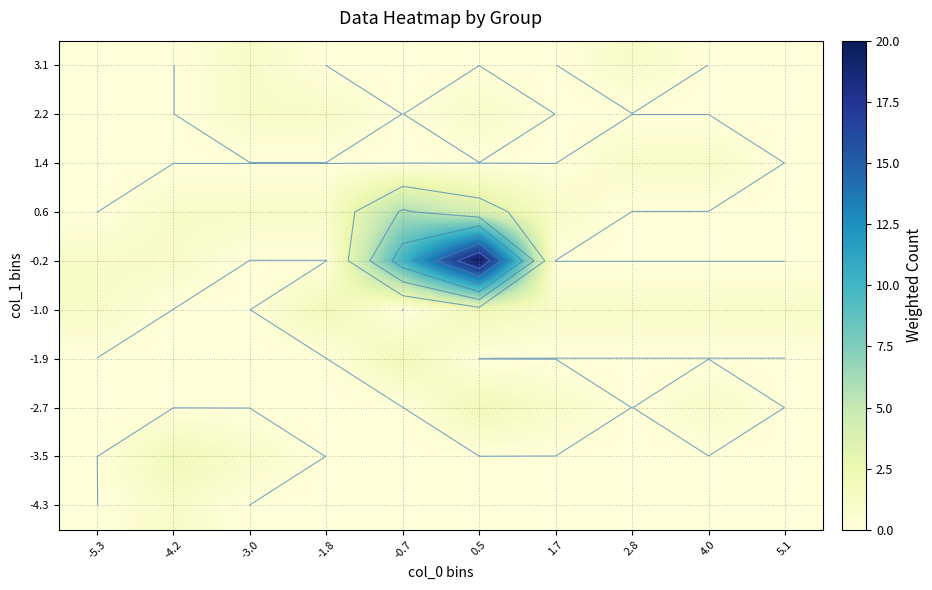

Count the number of data series in this chart.

10